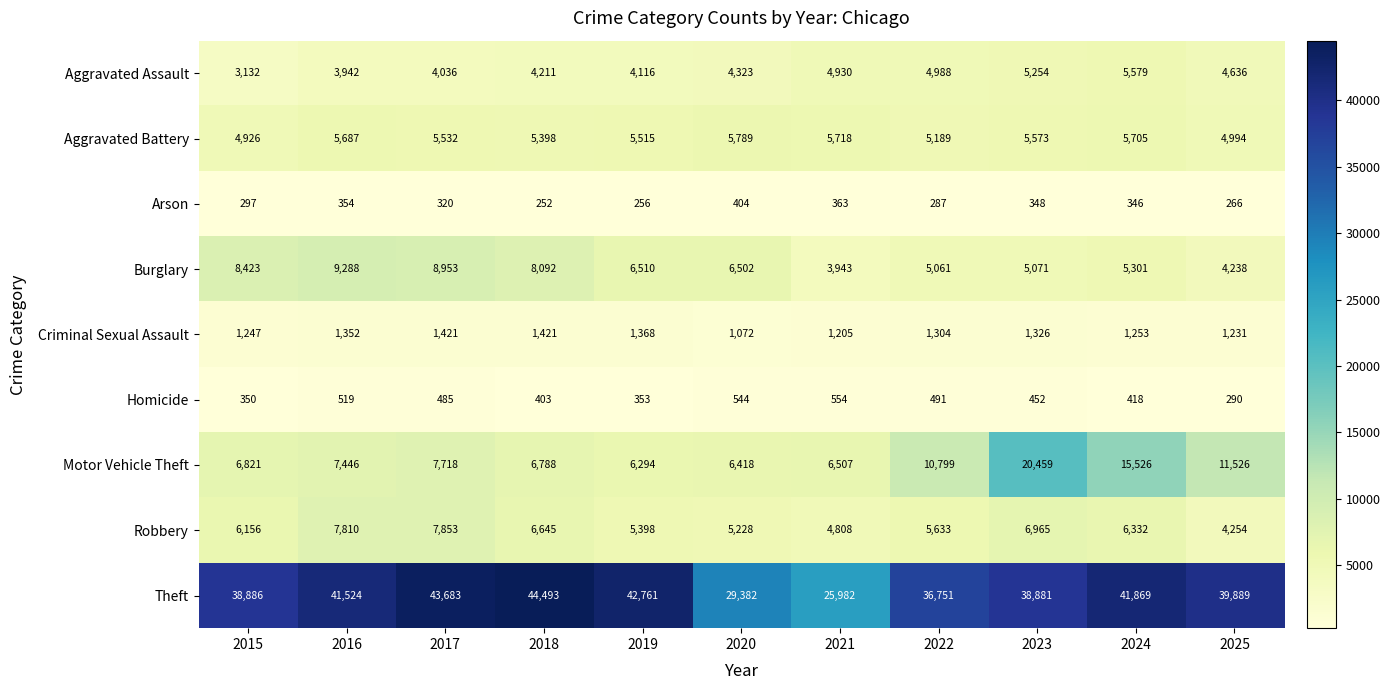

The value of Aggravated Battery at 2023 is 3591. True or false?

False